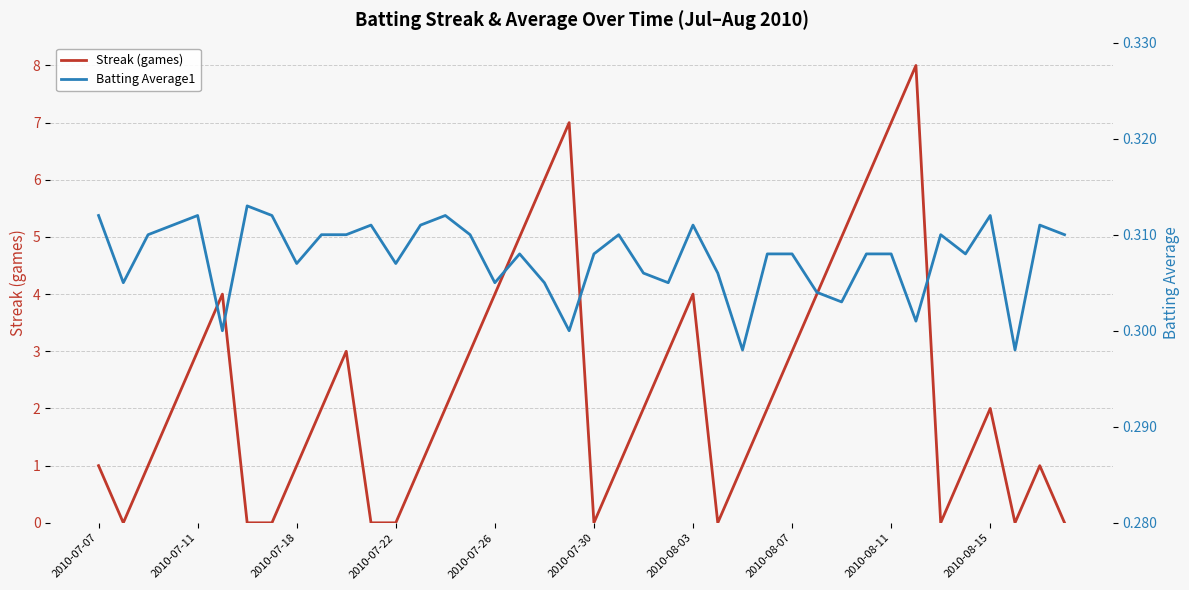

True or false: Streak (games) has a value of -4 at 2010-07-30.

False